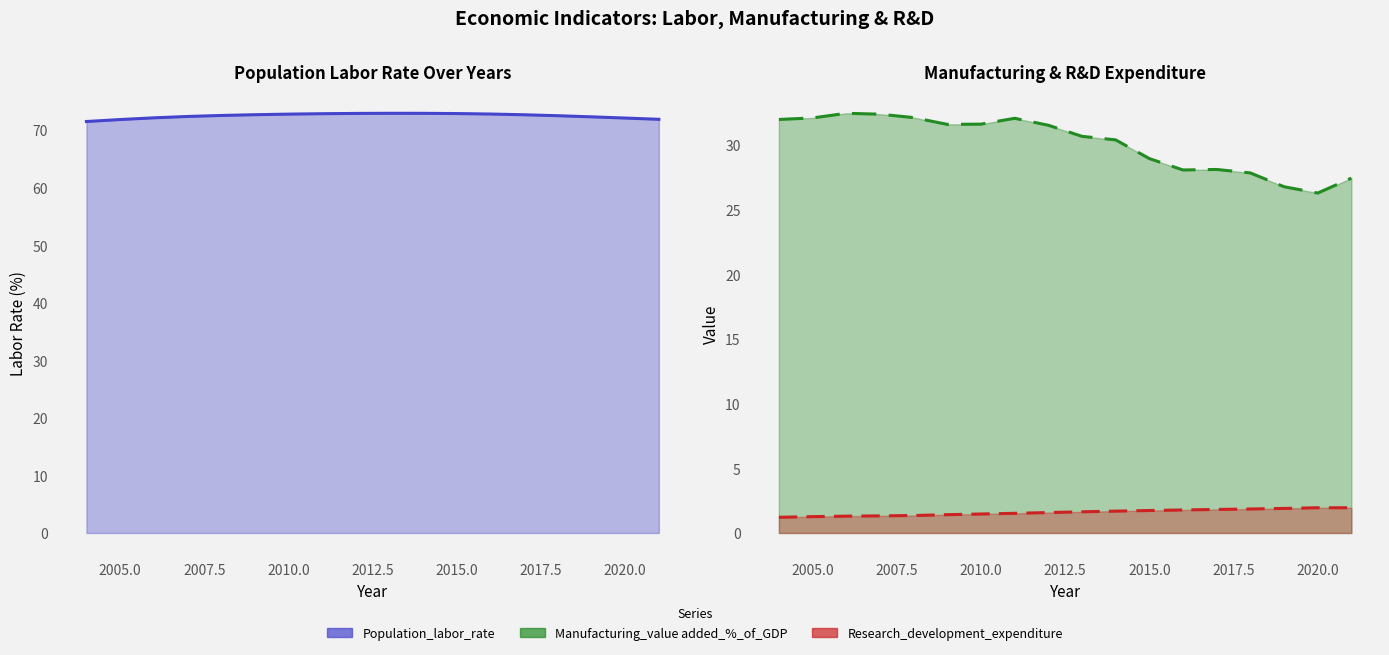

True or false: Research_development_expenditure has more than 1 interior local peaks.

False